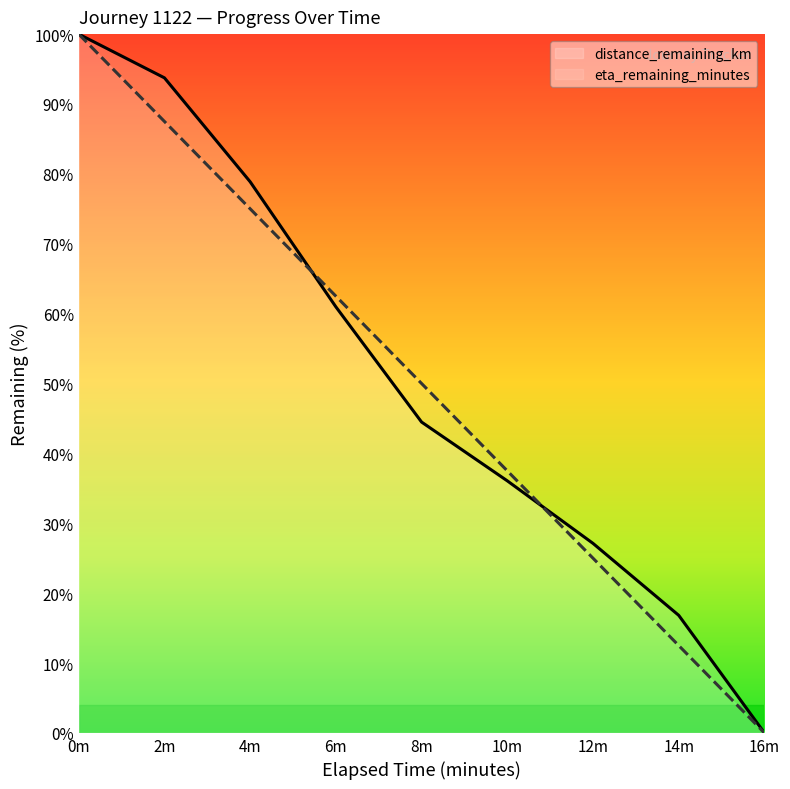

Which series has the widest spread of values?

distance_remaining_km